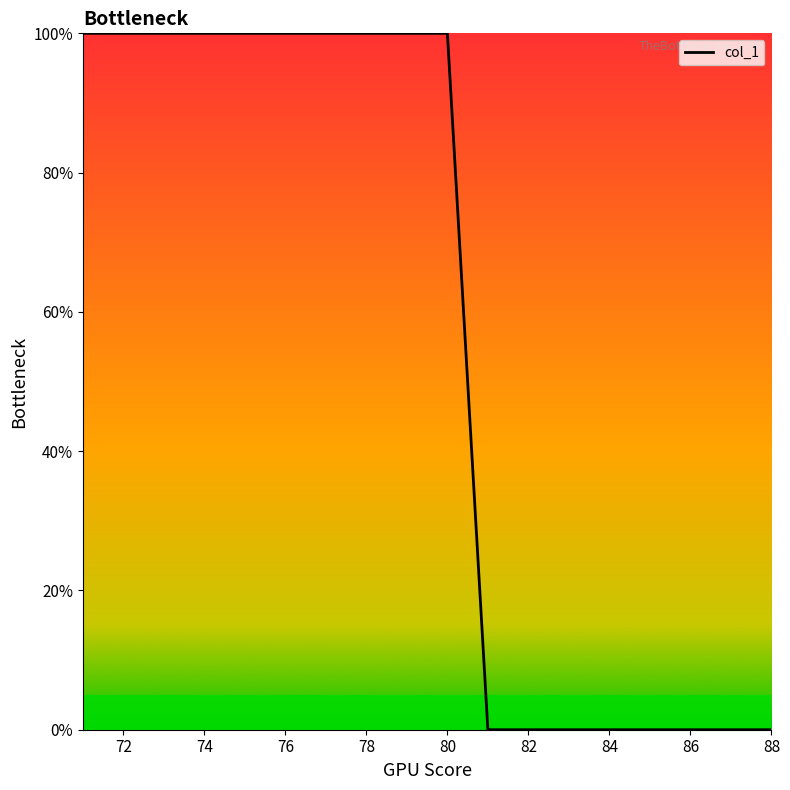

What is the sum of all values?

900.0